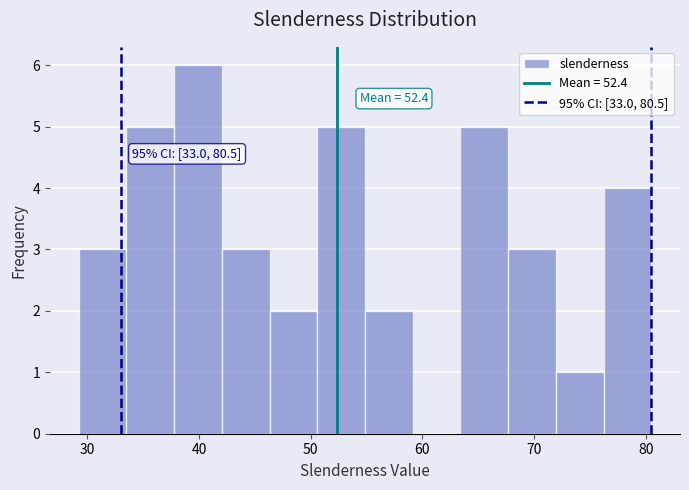

Which range on the x-axis has the tallest bar?

38 to 42